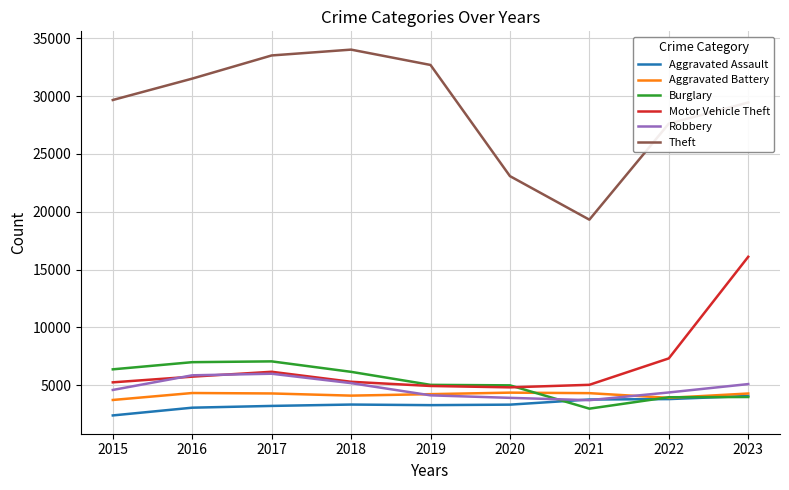

Which series changed the most between 2021 and 2022?

Theft